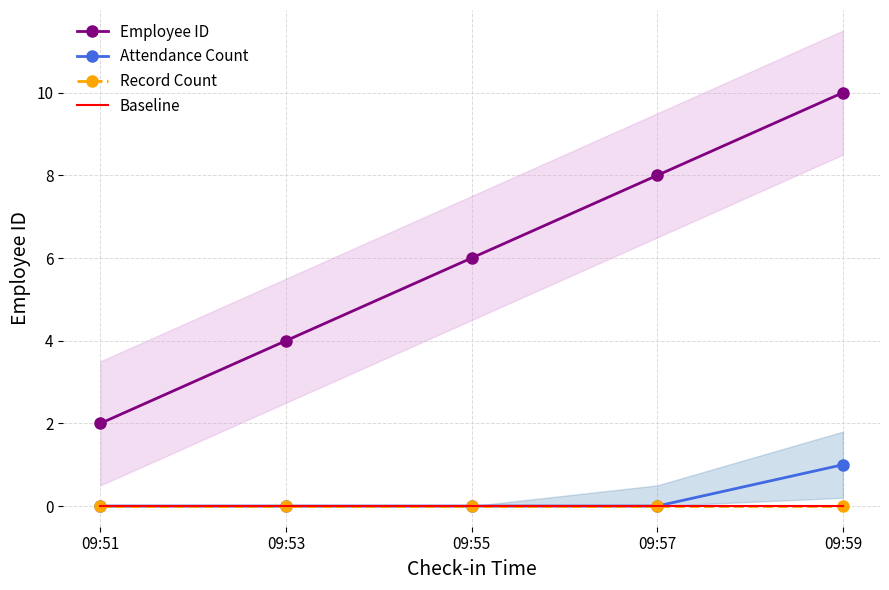

How many lines are shown in the chart?

4